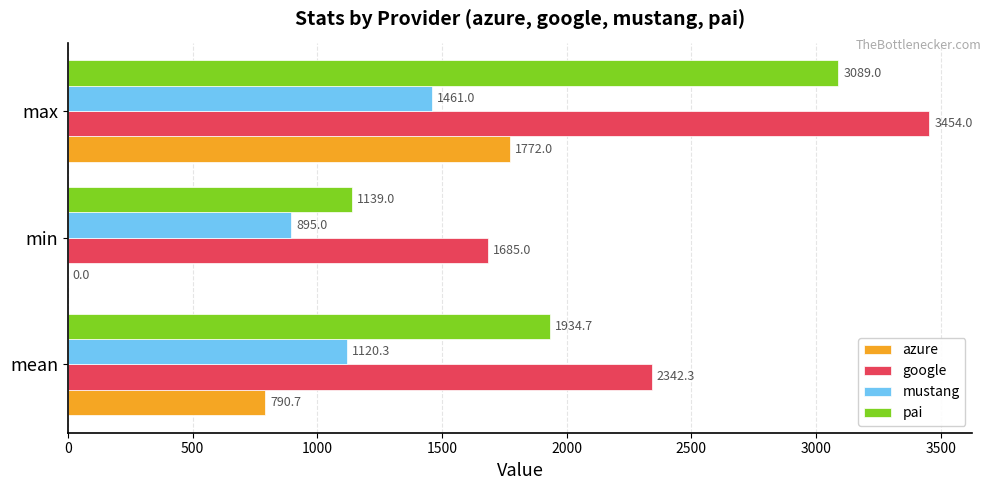

What is the highest value of the google series?

3454.0